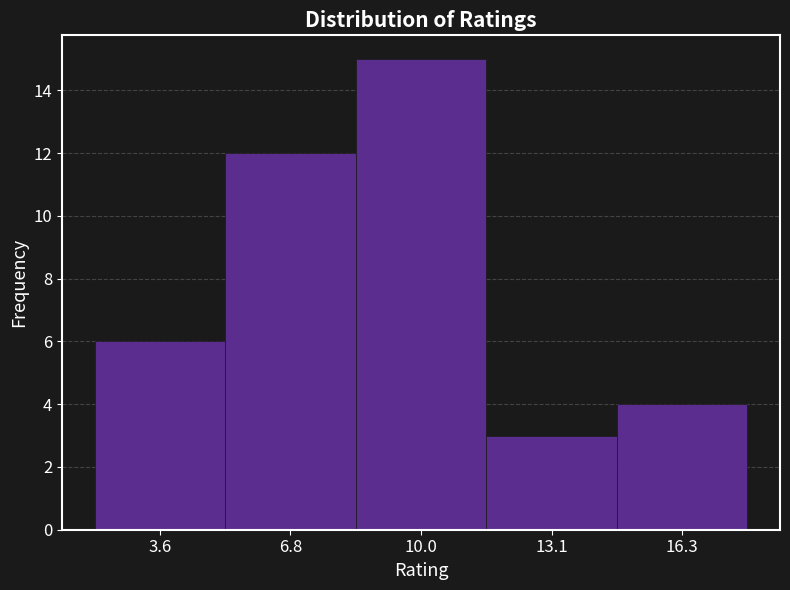

Reading left to right, list every bar in this chart as the range it spans on the x-axis followed by its height. Neither the bar edges nor the heights are printed on the chart, so give them approximately, as read against the axes.

2.0 to 5.0: 6
5.0 to 8.5: 12
8.5 to 11.5: 15
11.5 to 14.5: 3
14.5 to 18.0: 4